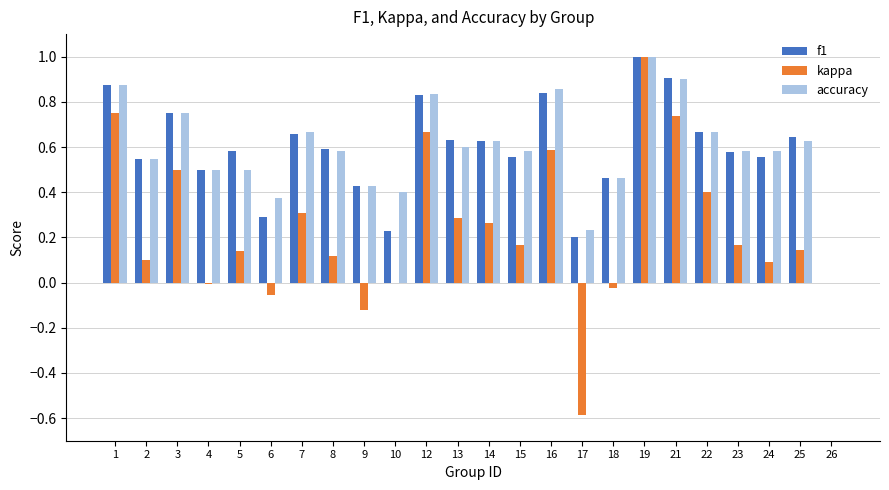

What is the maximum value for f1?

1.0